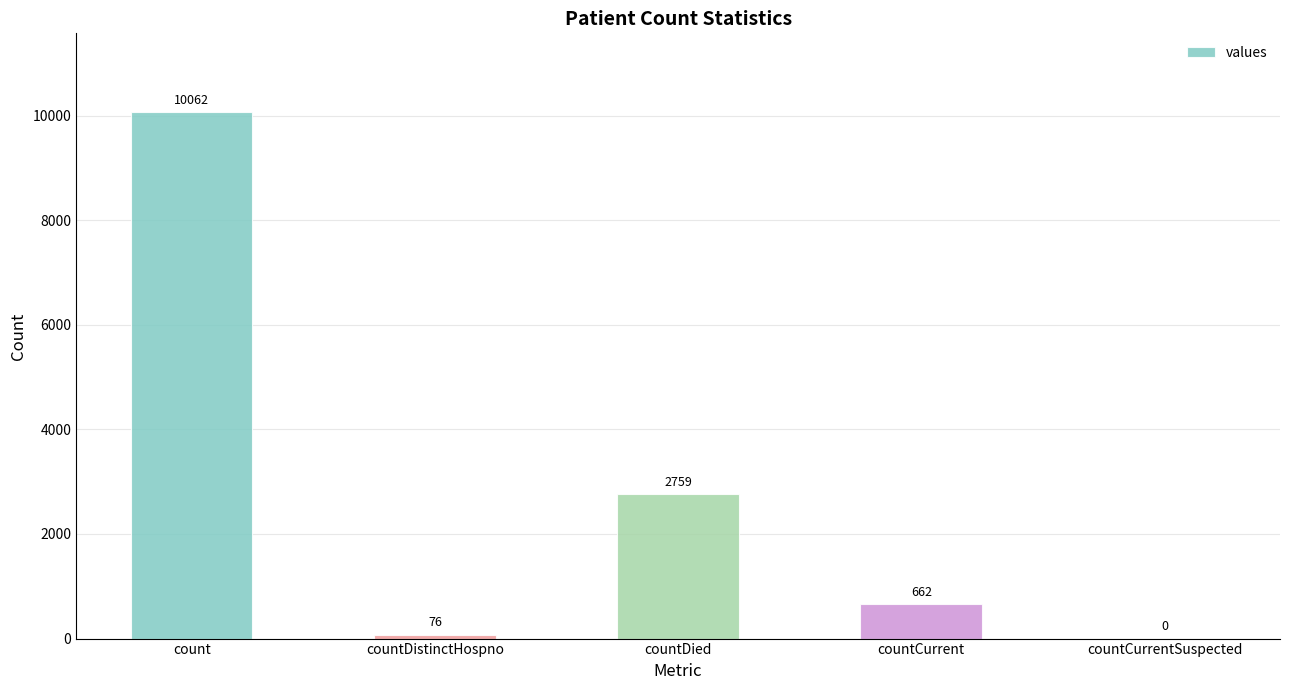

Reading left to right, transcribe all the data shown in this chart.

10062	76	2759	662	0